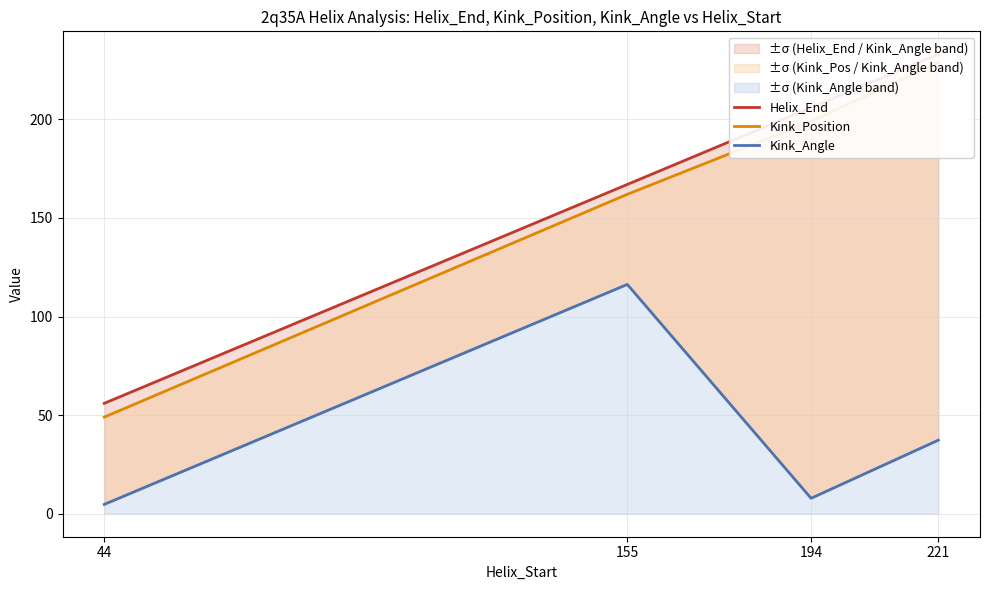

What is the difference between the maximum and minimum values in the Kink_Position series?

180.0